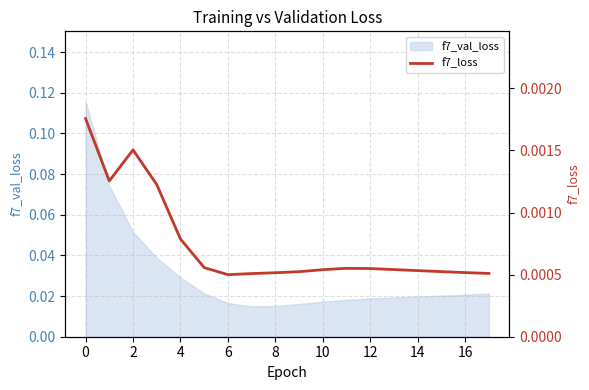

Does the chart have visible grid lines?

Yes